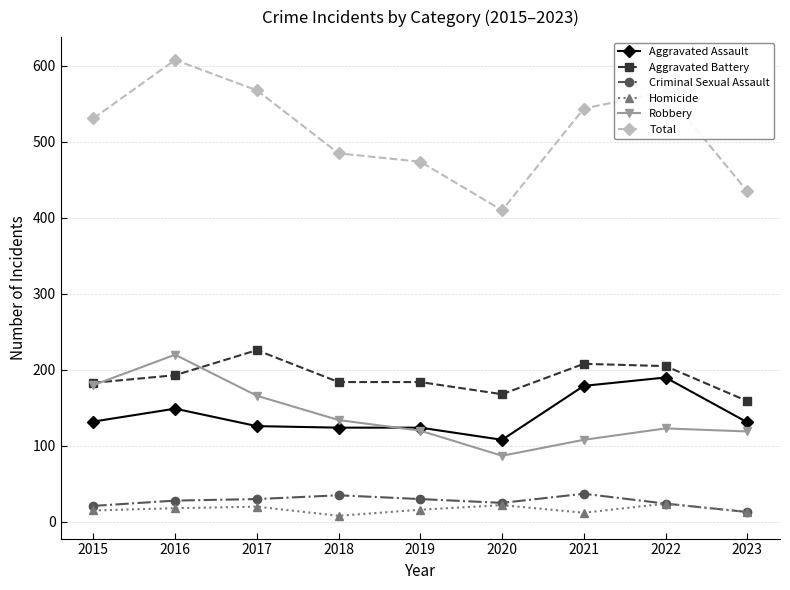

At which category is the sum across all series the highest?

2016